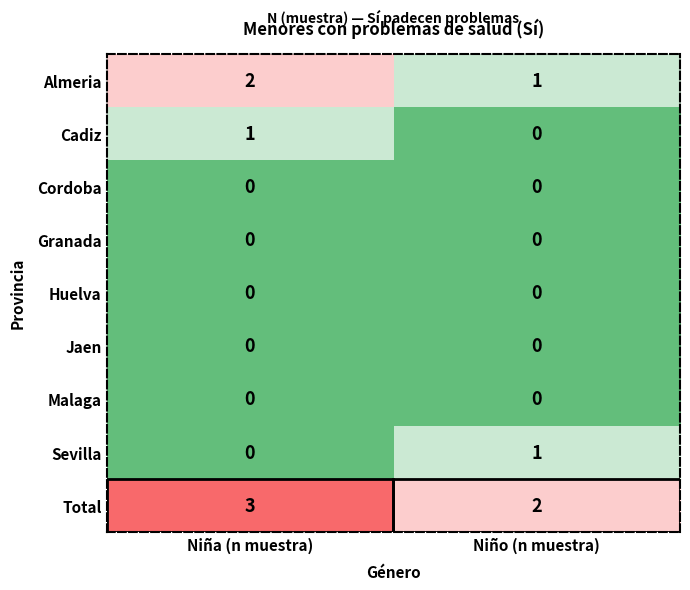

What is the maximum value shown in the chart?

3